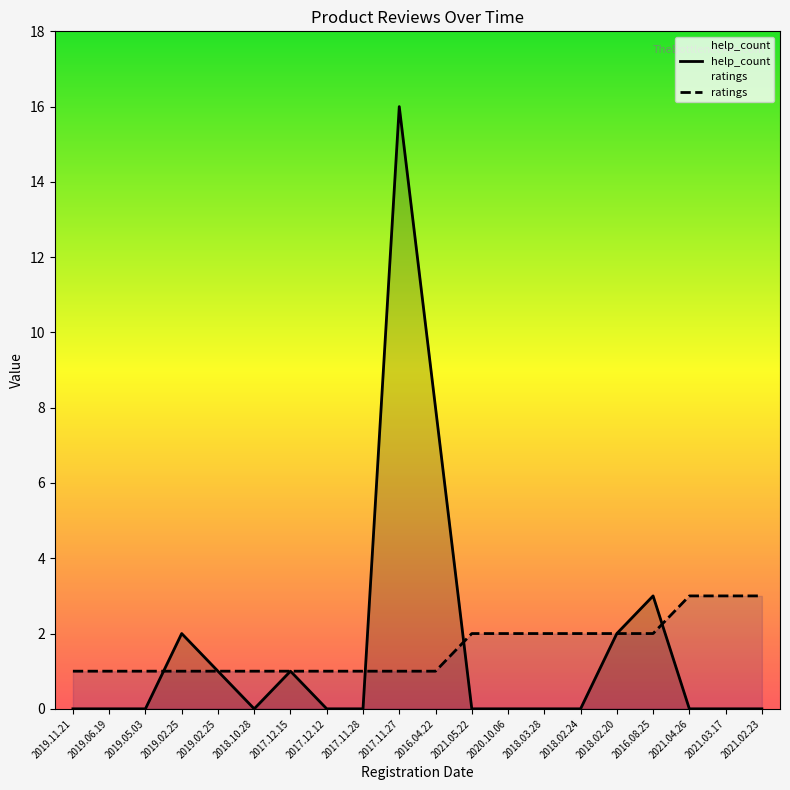

What is the highest value of the ratings series?

3